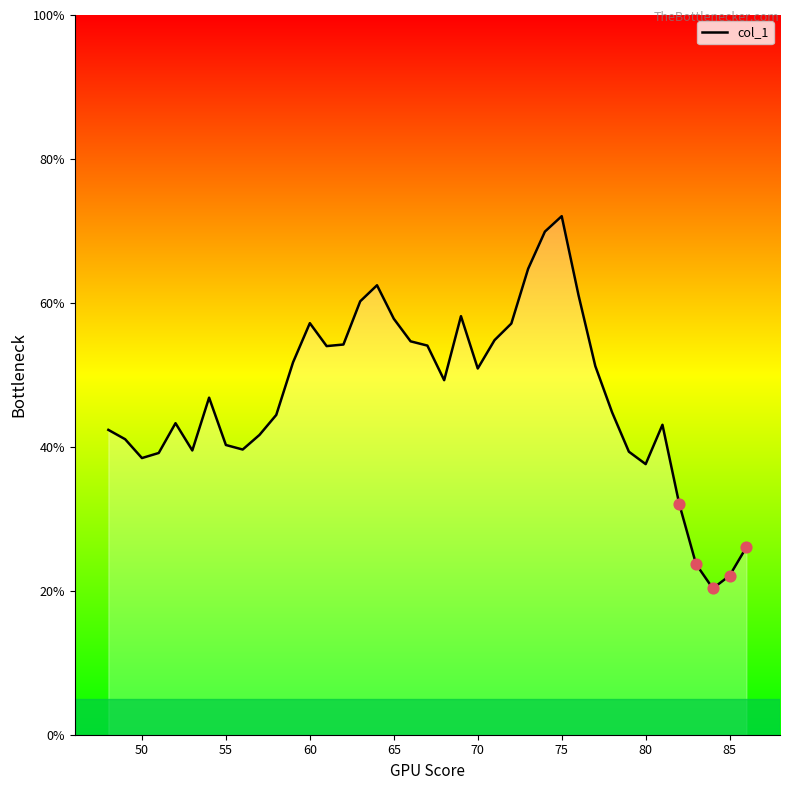

What is the smallest value displayed?

20.3